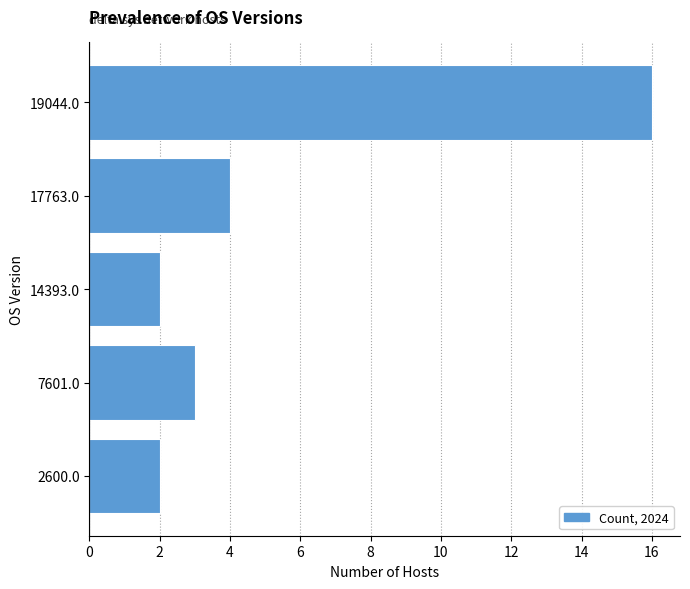

Reading top to bottom, extract all data points from this chart.

16	4	2	3	2